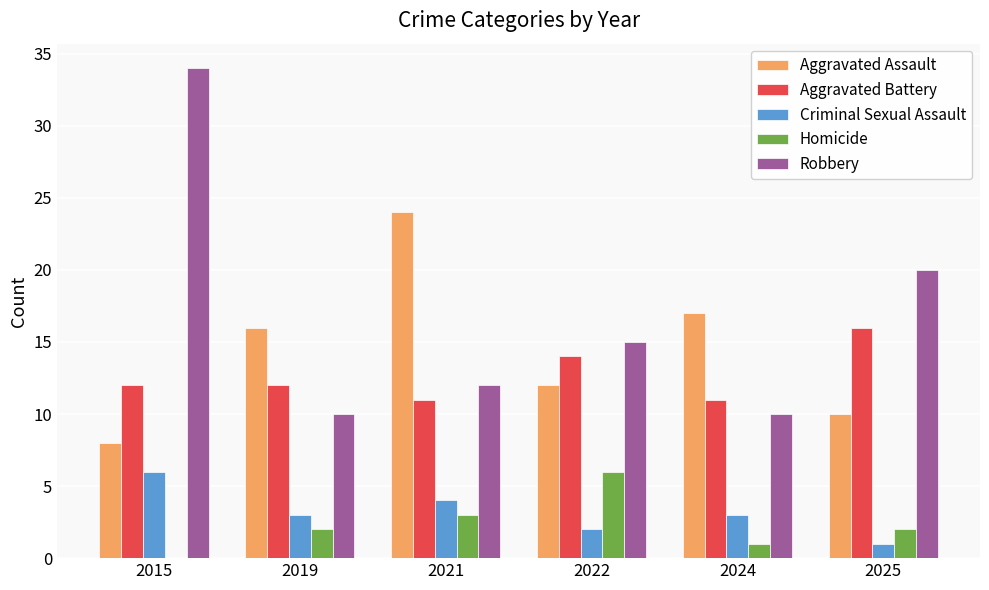

What is the sum of the Aggravated Battery values at 2015 and 2021?

23